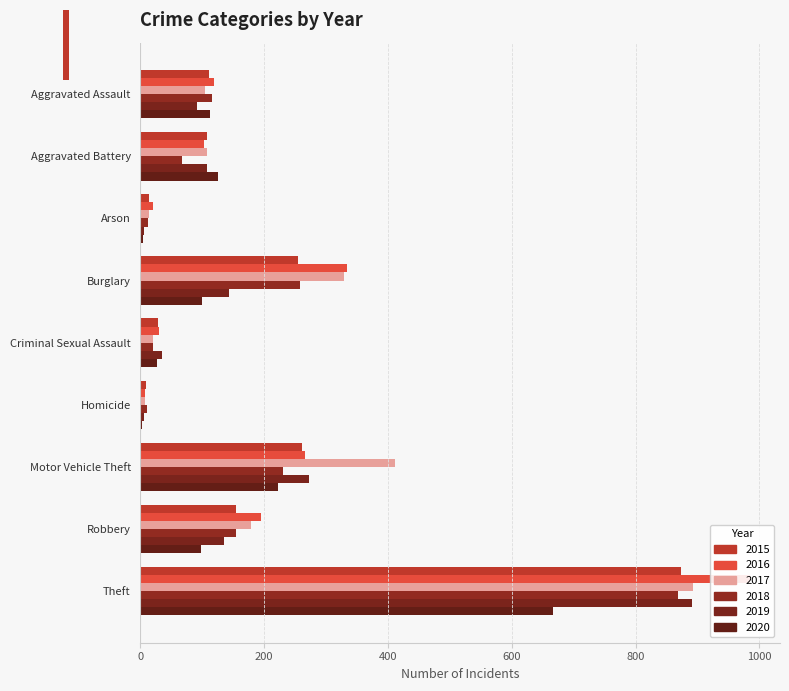

What is the maximum value for 2016?

984